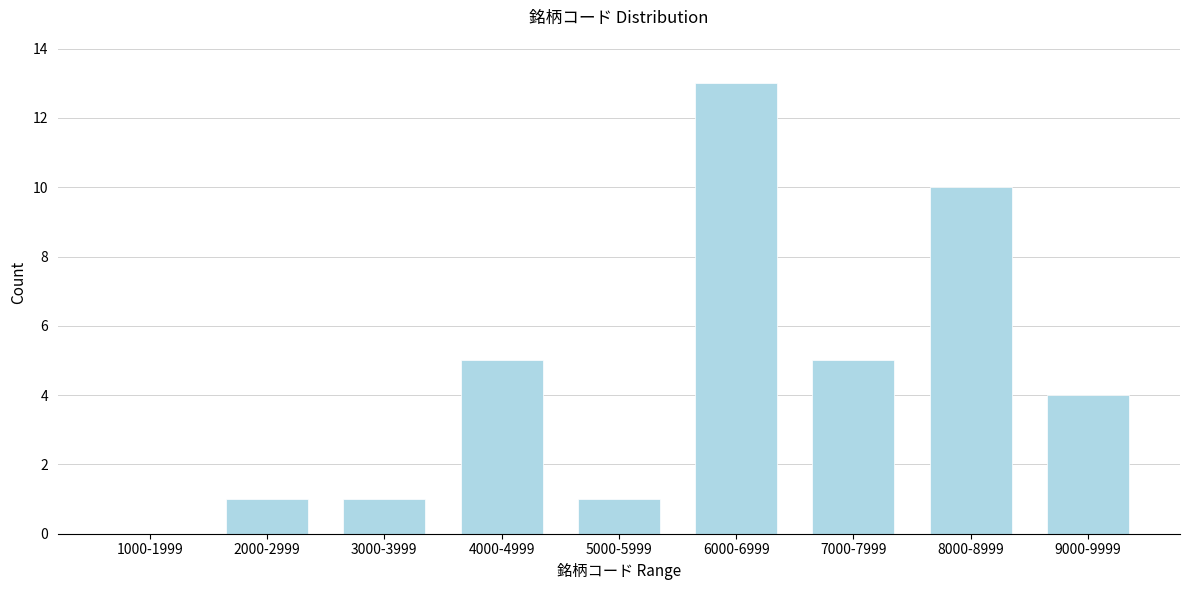

Reading left to right, transcribe all the data shown in this chart.

1000-1999=0	2000-2999=1	3000-3999=1	4000-4999=5	5000-5999=1	6000-6999=13	7000-7999=5	8000-8999=10	9000-9999=4